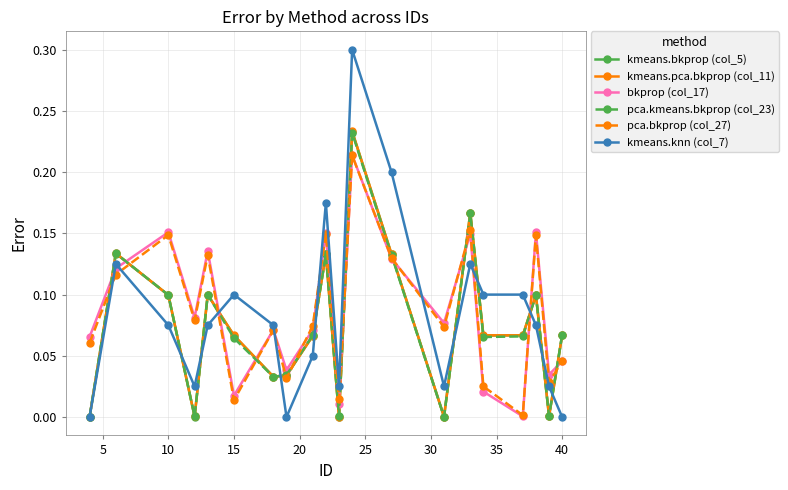

What is the greatest value displayed?

0.3